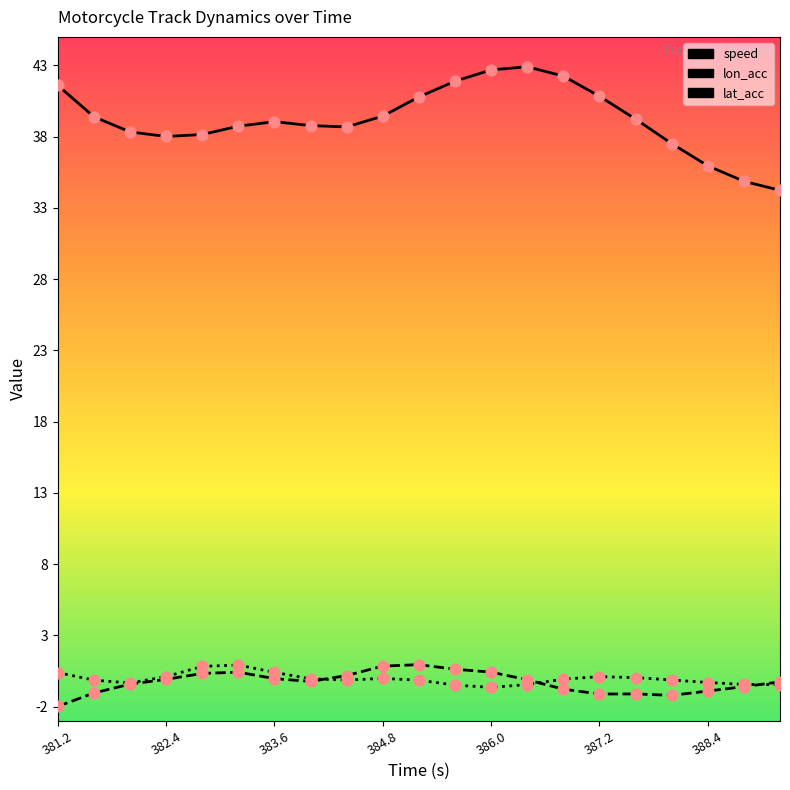

Which series has the largest total across all categories?

speed